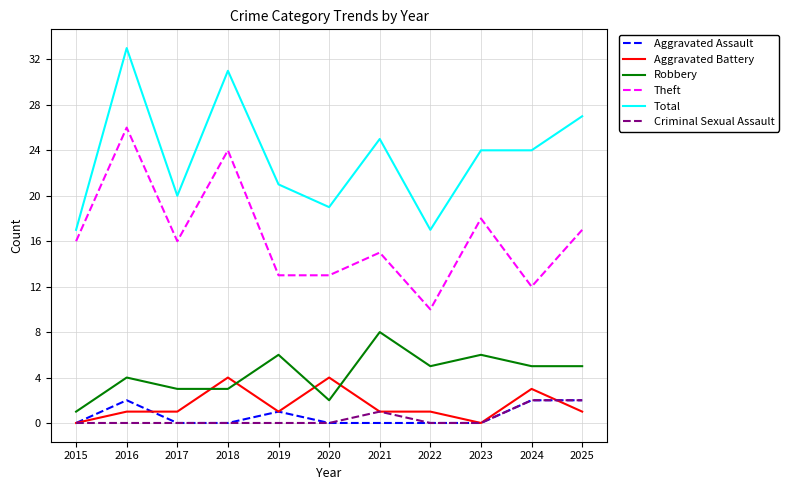

True or false: Aggravated Assault has a value of 2 at 2016.

True